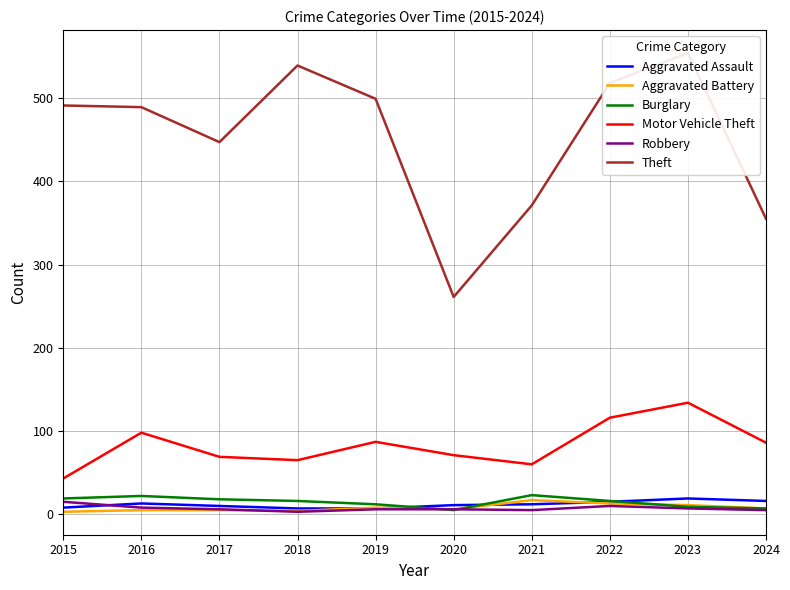

Reading right to left, extract all data points from this chart.

Aggravated Assault: 16	19	15	12	11	7	7	10	13	8
Aggravated Battery: 7	11	13	17	6	8	4	5	5	3
Burglary: 7	9	16	23	5	12	16	18	22	19
Motor Vehicle Theft: 86	134	116	60	71	87	65	69	98	43
Robbery: 5	7	10	5	6	6	3	6	8	15
Theft: 355	554	518	371	261	499	539	447	489	491